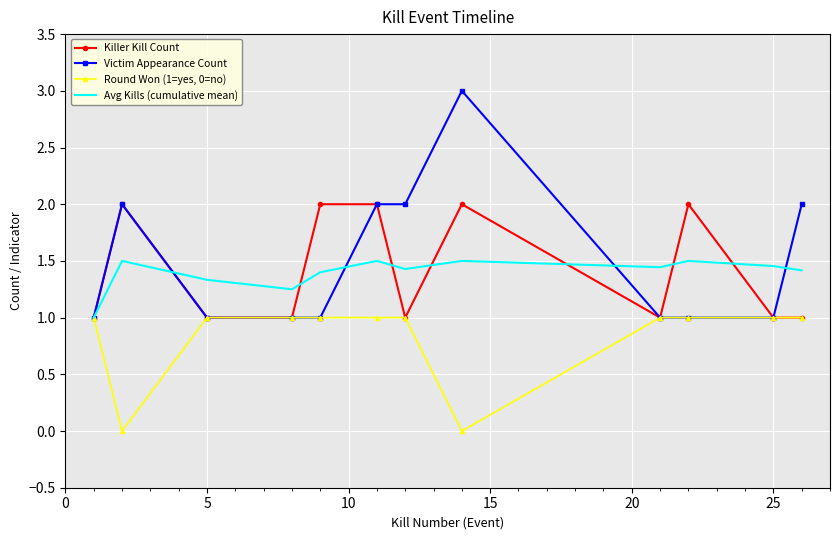

Which series has the widest spread of values?

Victim Appearance Count